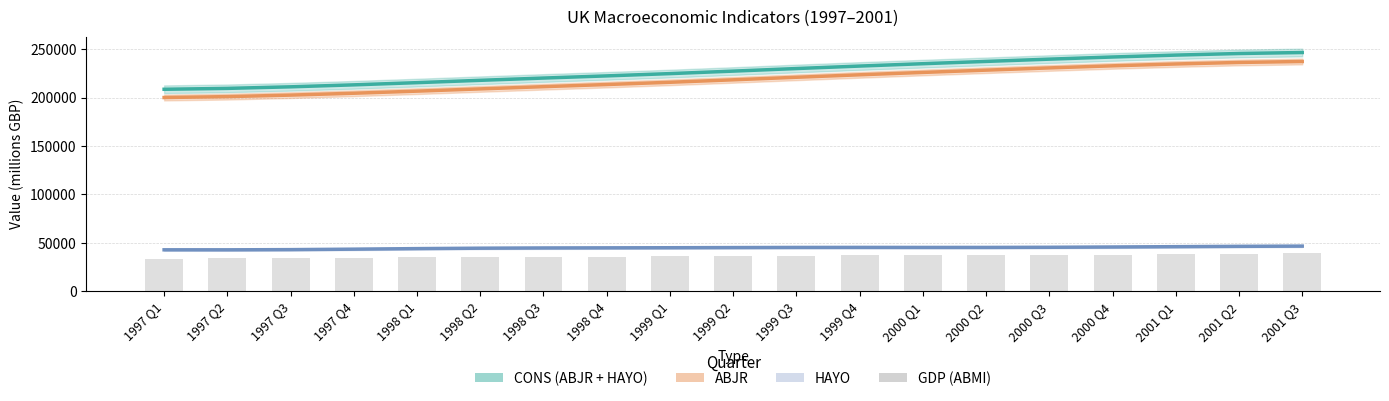

Which series has the widest spread of values?

CONS (ABJR + HAYO)